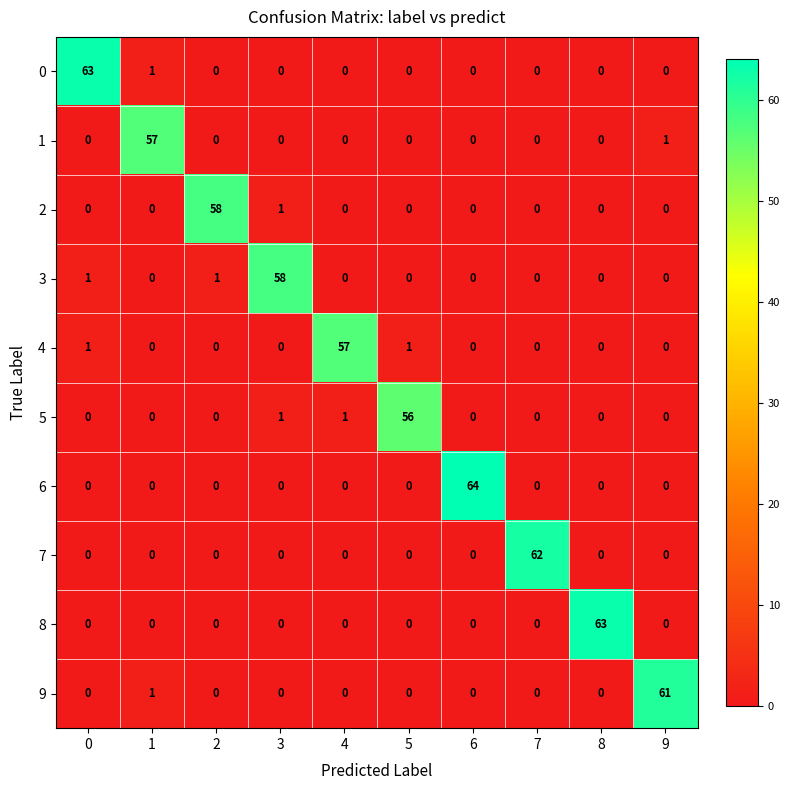

At which category does the chart reach its peak across all series?

6